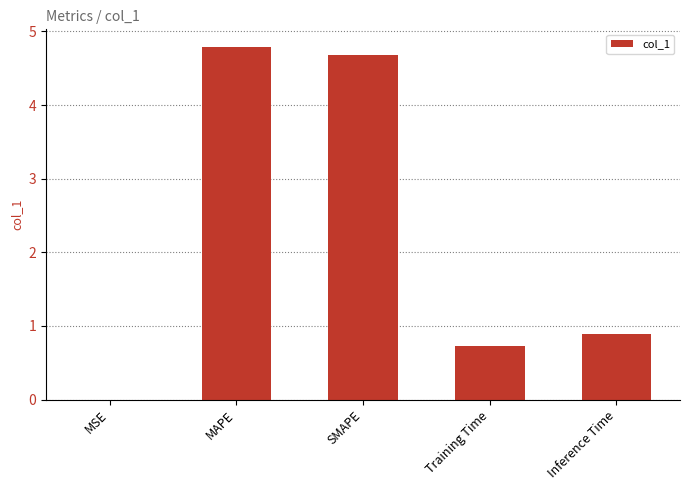

Between MAPE and Training Time, which is larger?

MAPE